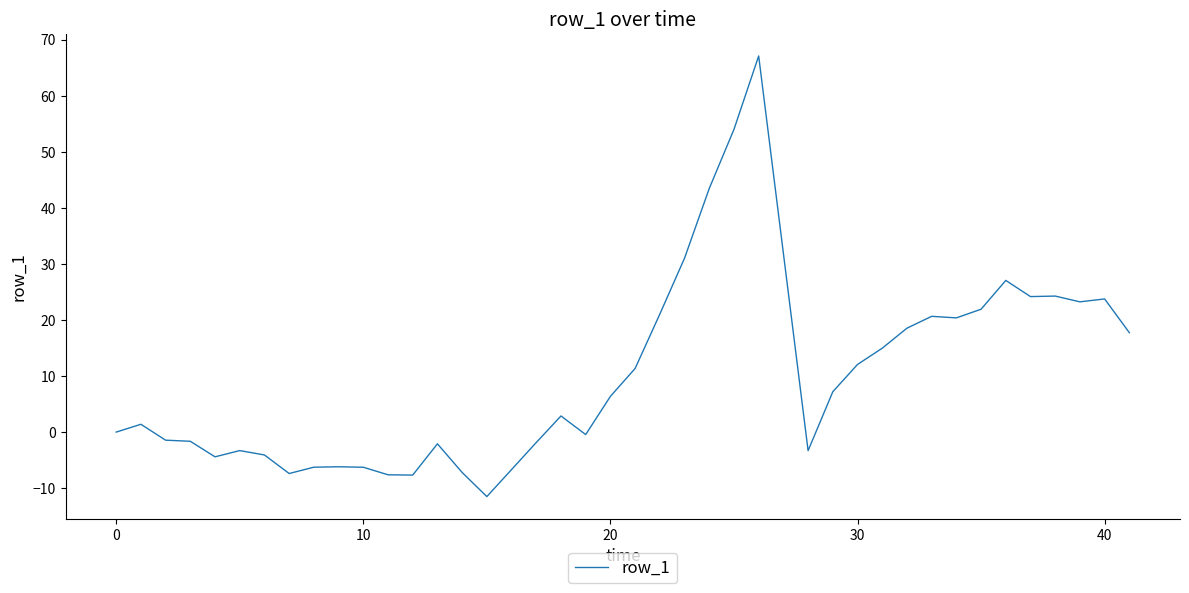

What is the maximum value shown in the chart?

67.1